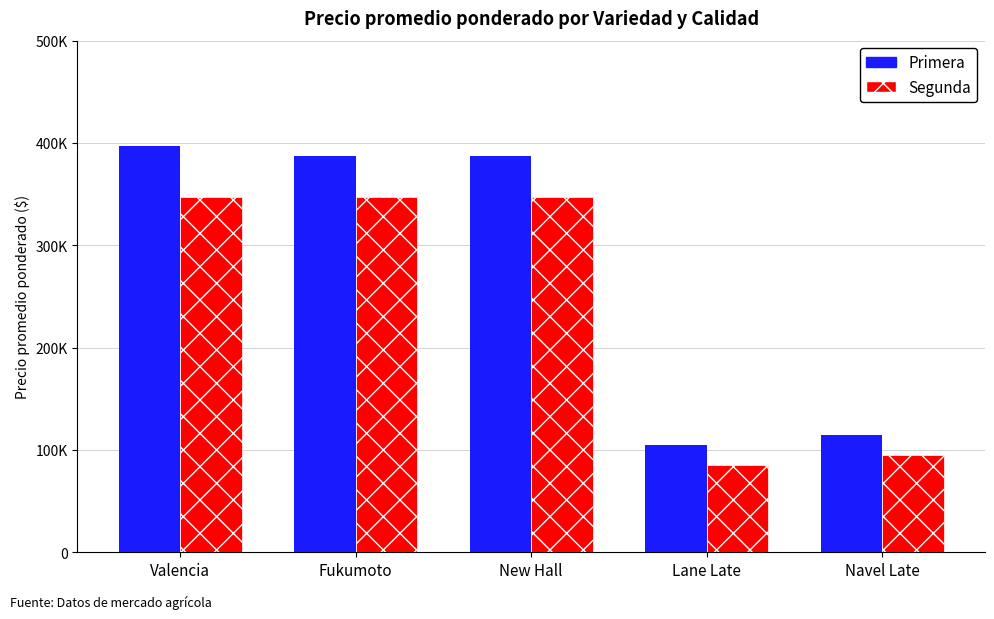

Reading left to right, transcribe all the data shown in this chart.

Primera: 397500	387500	387500	105000	115000
Segunda: 347500	347500	347500	85000	95000